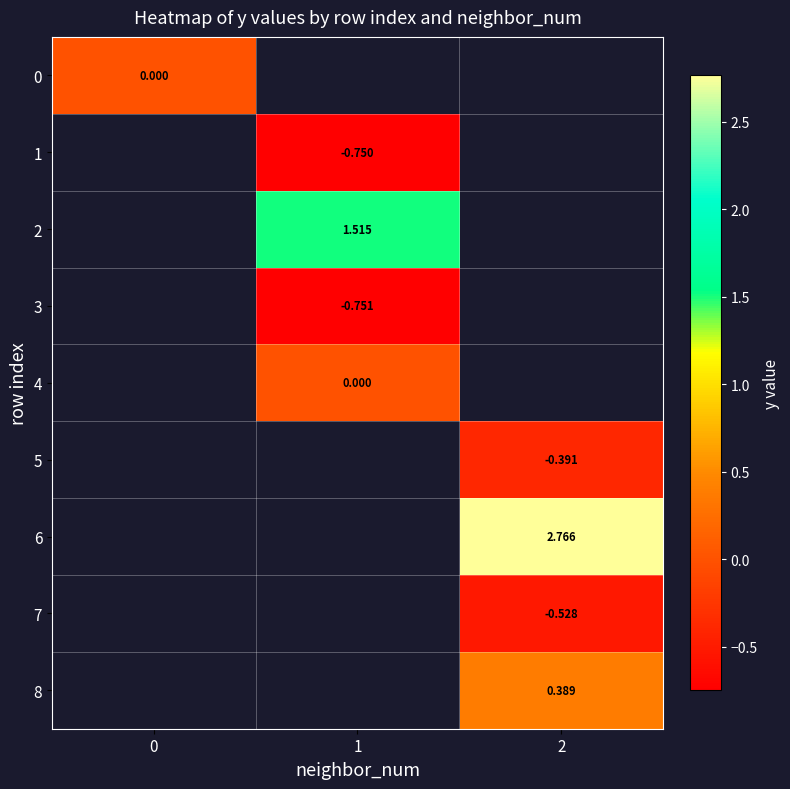

Rank the categories by 1 value from highest to lowest.

0, 1, 2